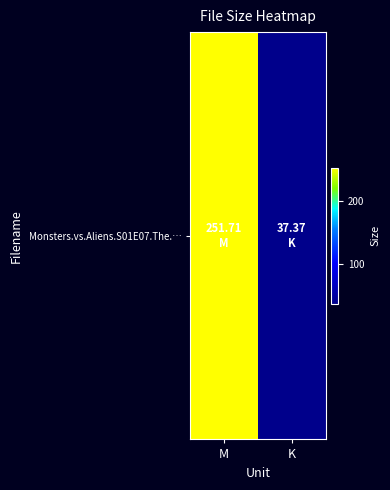

Is it true that the value at M is 251.7?

True